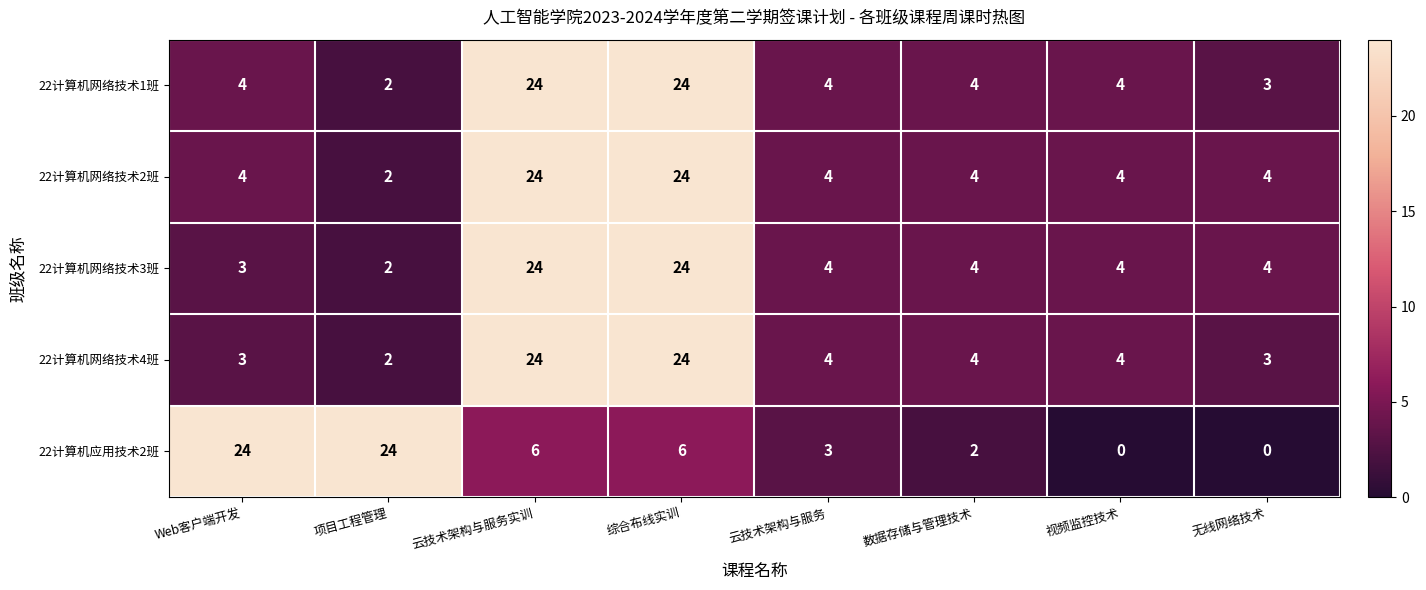

What is the total value across all series at 云技术架构与服务实训?

102